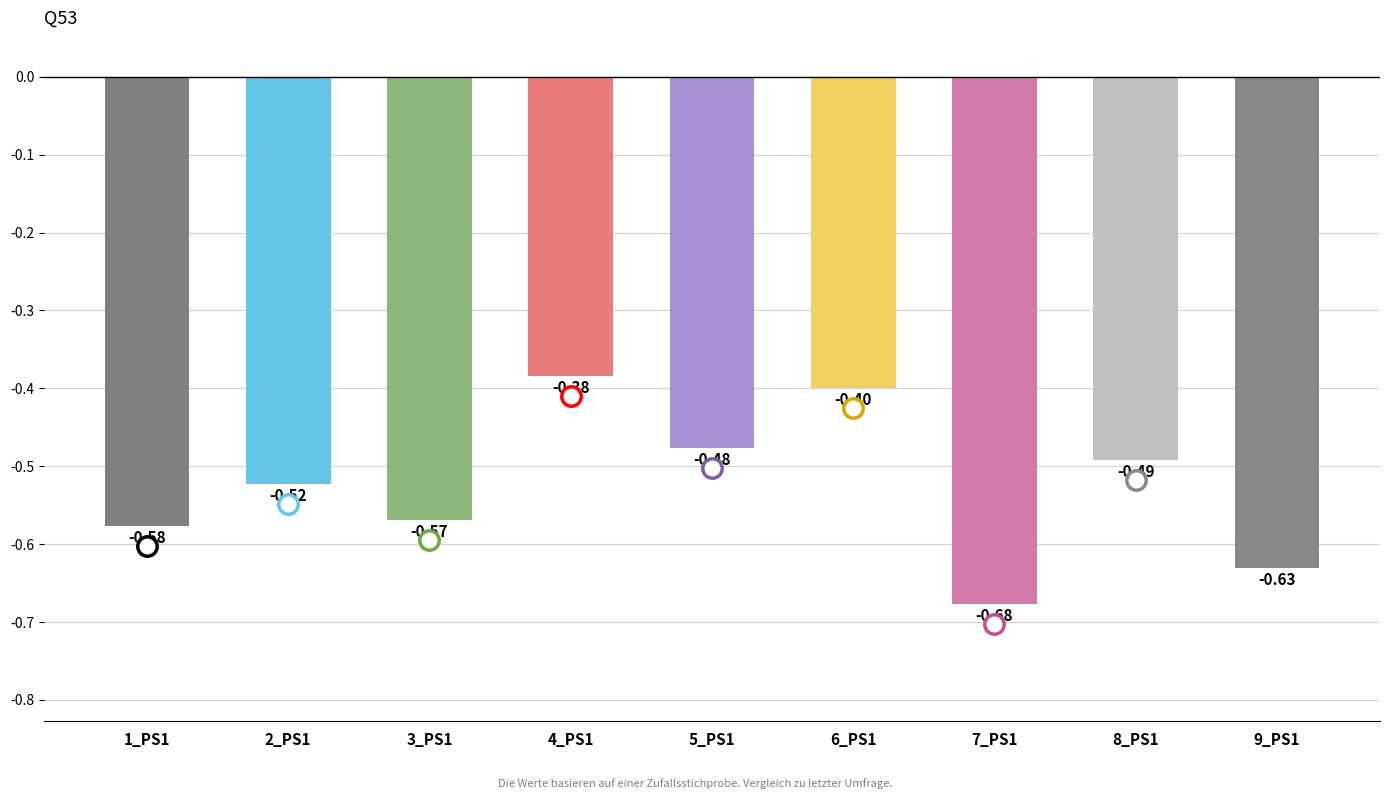

True or false: the data shows -0.2 at 3_PS1.

False